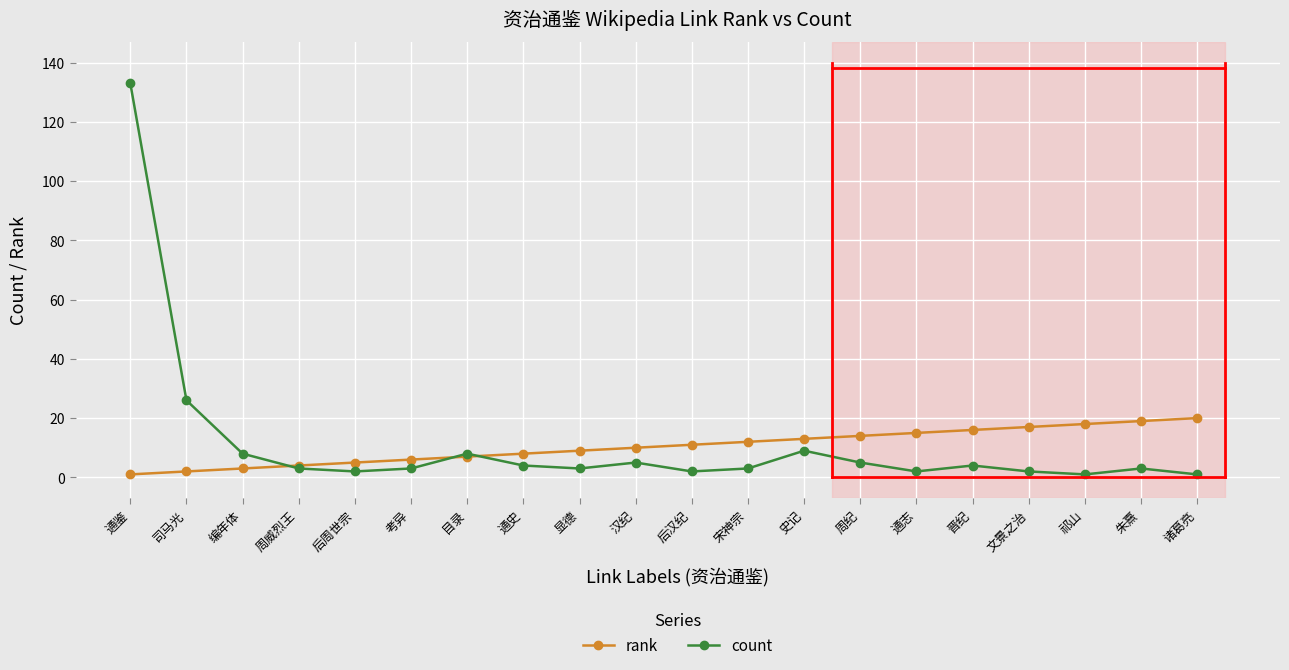

What are all the series names shown in the legend?

rank, count